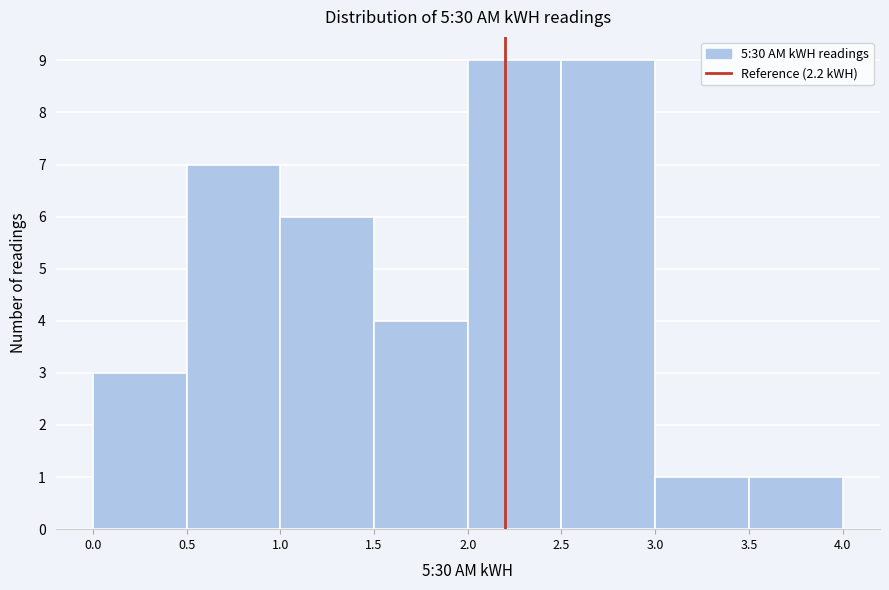

How tall is the bar that spans 2.5 to 3.0 on the x-axis? The values are not printed on the chart, so give them approximately, as read against the axis.

9